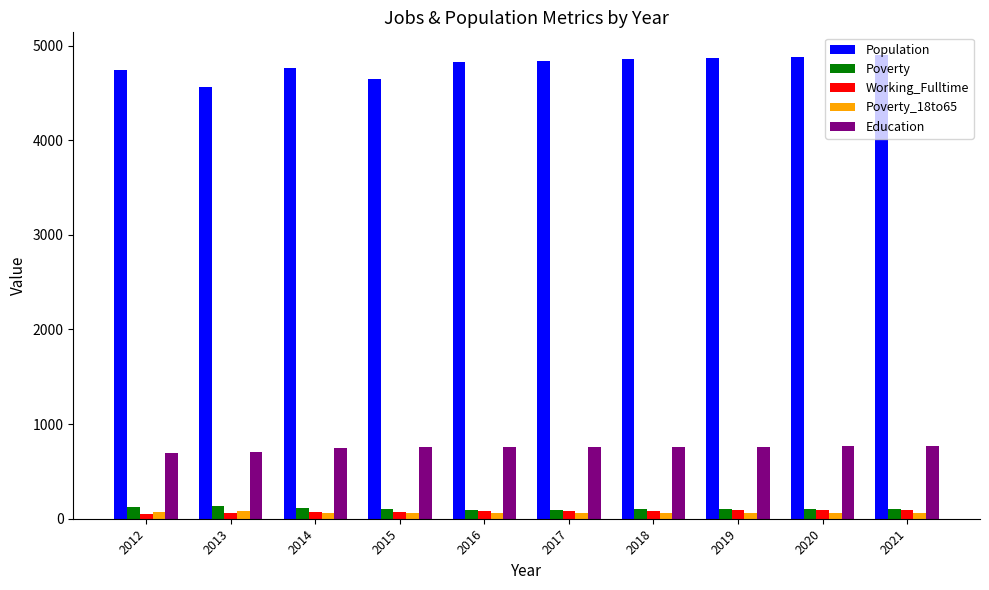

What is the average value of the Education series?

748